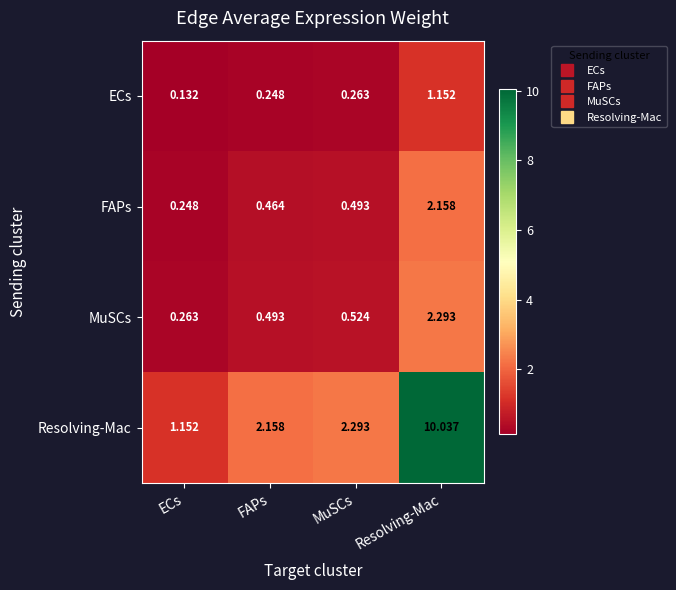

Which label corresponds to the largest value in the chart?

Resolving-Mac